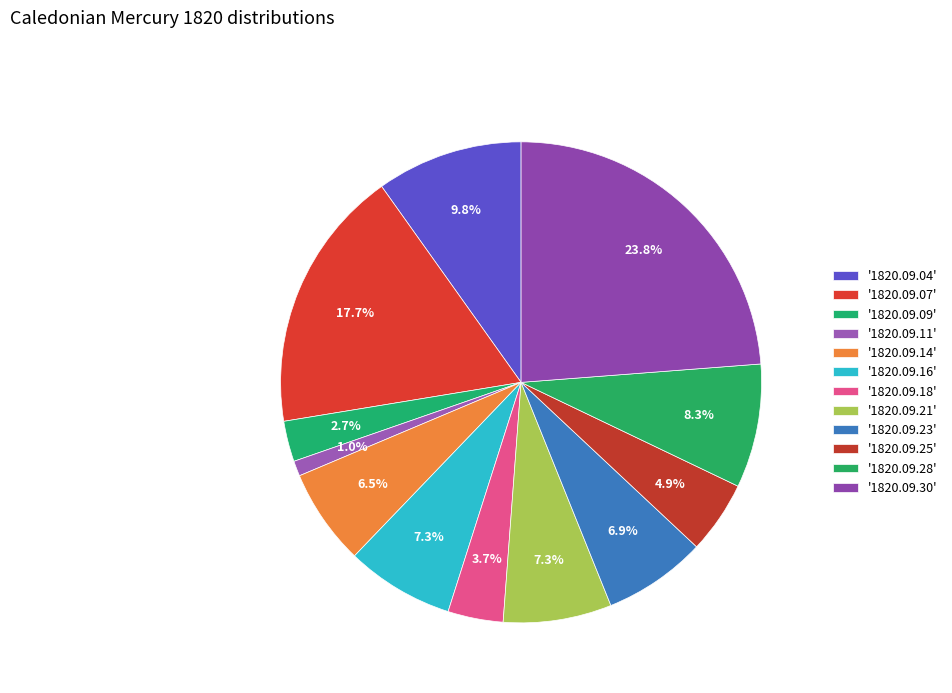

What is the largest slice in the pie chart?

1820.09.30